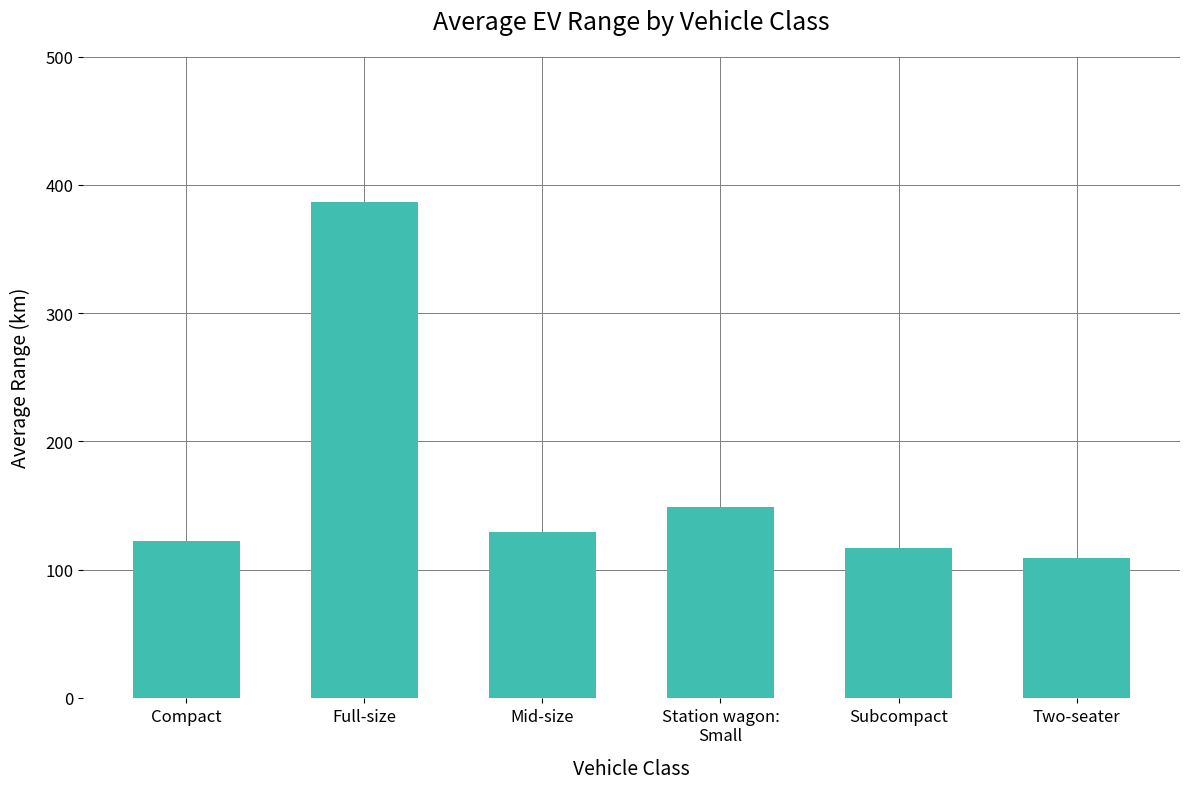

True or false: the data shows 109.0 at Two-seater.

True